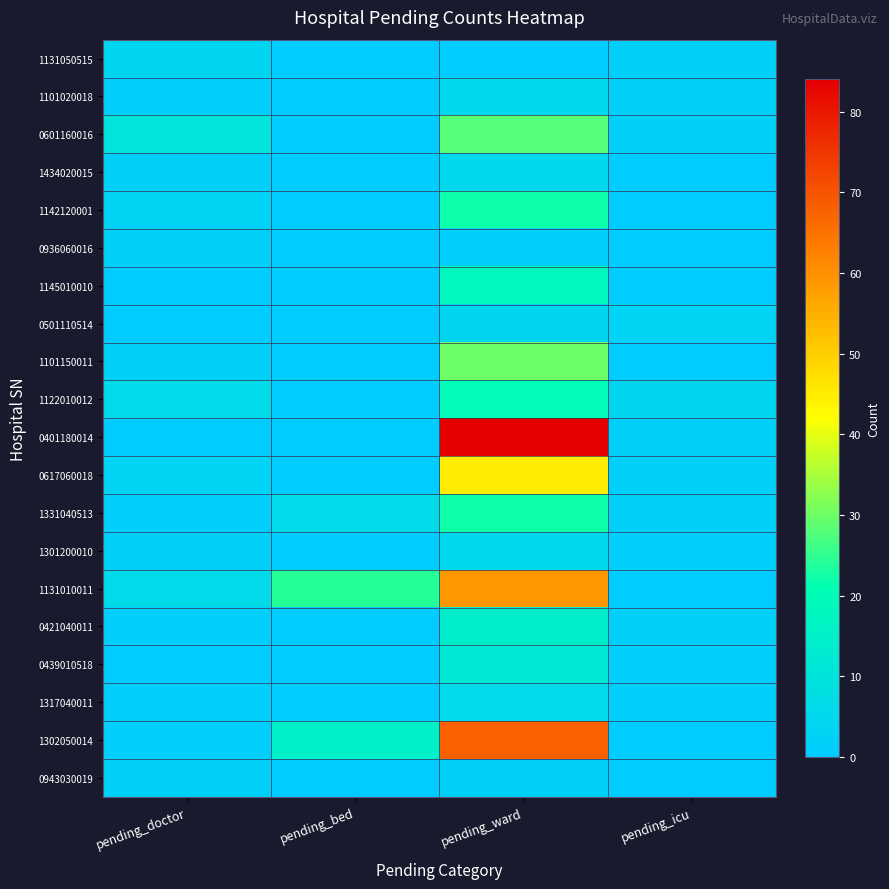

Reading left to right, what are all the values shown in this chart?

1131050515: pending_doctor=4	pending_bed=0	pending_ward=0	pending_icu=2
1101020018: pending_doctor=1	pending_bed=0	pending_ward=5	pending_icu=2
0601160016: pending_doctor=10	pending_bed=0	pending_ward=28	pending_icu=2
1434020015: pending_doctor=2	pending_bed=0	pending_ward=5	pending_icu=0
1142120001: pending_doctor=3	pending_bed=0	pending_ward=22	pending_icu=0
0936060016: pending_doctor=2	pending_bed=0	pending_ward=1	pending_icu=0
1145010010: pending_doctor=0	pending_bed=0	pending_ward=18	pending_icu=0
0501110514: pending_doctor=0	pending_bed=0	pending_ward=4	pending_icu=3
1101150011: pending_doctor=2	pending_bed=0	pending_ward=30	pending_icu=0
1122010012: pending_doctor=6	pending_bed=0	pending_ward=20	pending_icu=4
0401180014: pending_doctor=0	pending_bed=0	pending_ward=84	pending_icu=2
0617060018: pending_doctor=3	pending_bed=0	pending_ward=45	pending_icu=2
1331040513: pending_doctor=1	pending_bed=6	pending_ward=22	pending_icu=2
1301200010: pending_doctor=2	pending_bed=0	pending_ward=5	pending_icu=1
1131010011: pending_doctor=6	pending_bed=24	pending_ward=59	pending_icu=0
0421040011: pending_doctor=1	pending_bed=0	pending_ward=14	pending_icu=2
0439010518: pending_doctor=0	pending_bed=0	pending_ward=12	pending_icu=1
1317040011: pending_doctor=1	pending_bed=0	pending_ward=6	pending_icu=1
1302050014: pending_doctor=1	pending_bed=15	pending_ward=68	pending_icu=0
0943030019: pending_doctor=2	pending_bed=0	pending_ward=2	pending_icu=0